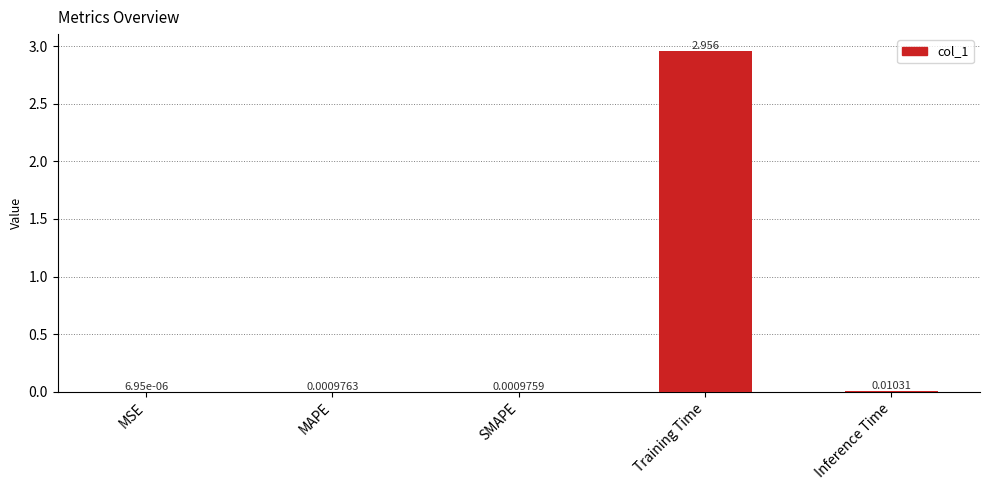

Between MAPE and SMAPE, which is larger?

MAPE